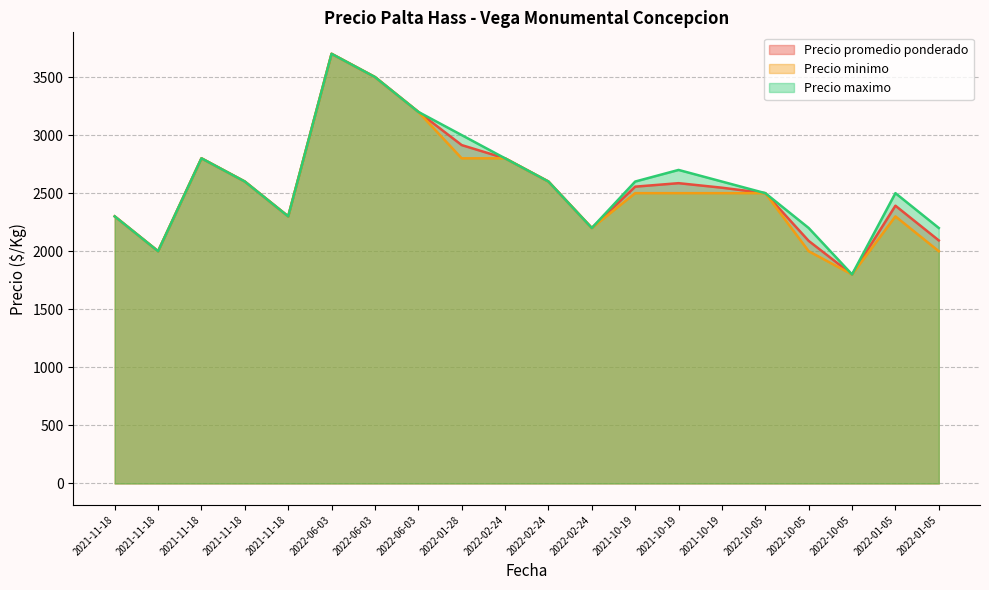

Rank the series at 2022-01-05 from highest to lowest value.

Precio maximo, Precio promedio ponderado, Precio minimo